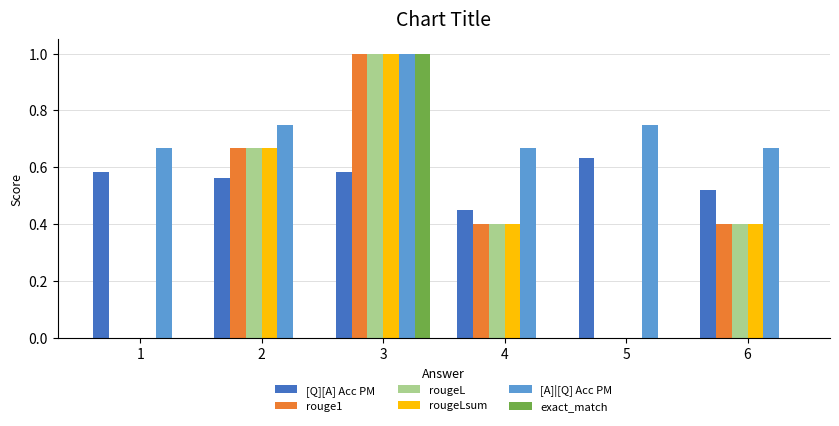

How many distinct data groups are displayed?

6